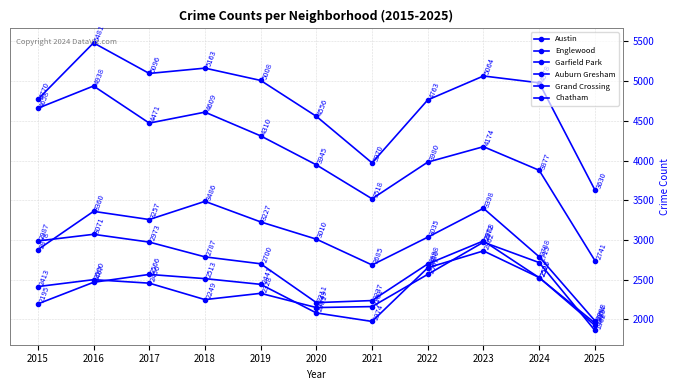

What is the total value across all series at 2023?

21458